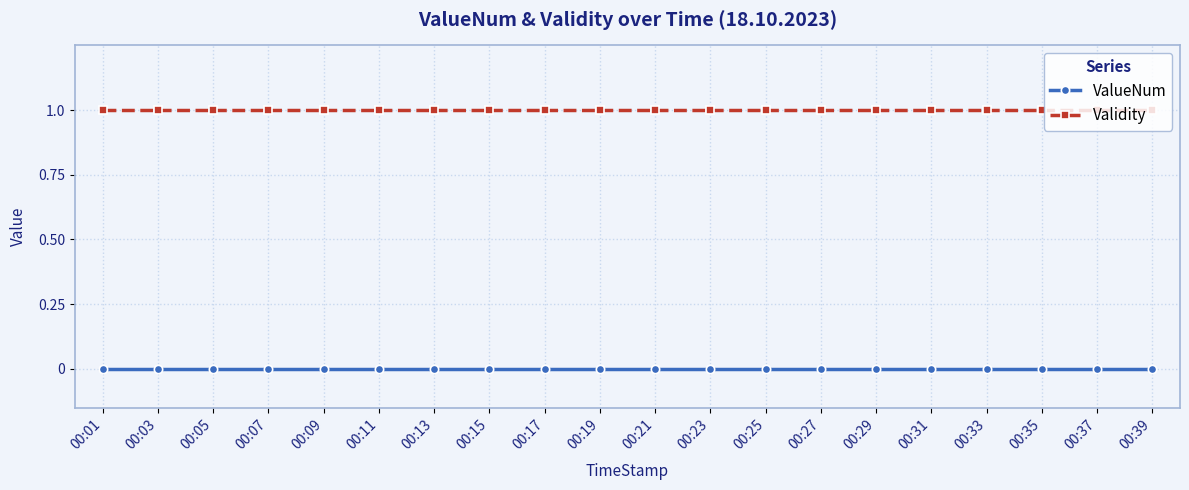

True or false: ValueNum and Validity cross at least once.

False